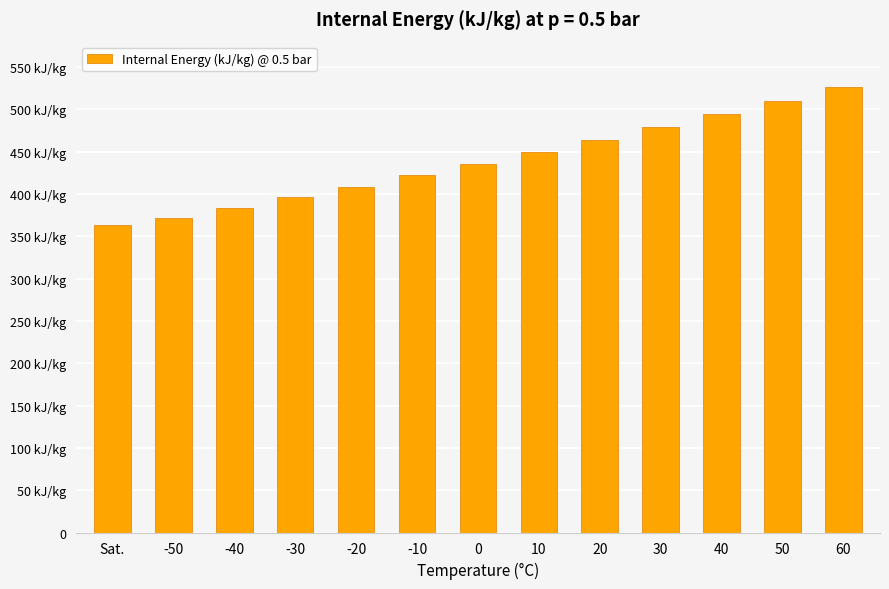

The value at 40 is 812.5. True or false?

False